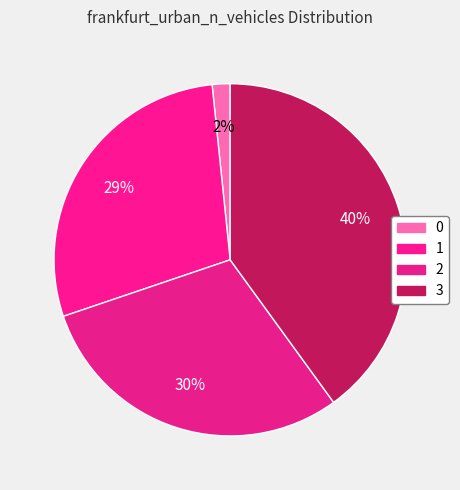

Is it true that 1 is 35% of the pie?

False